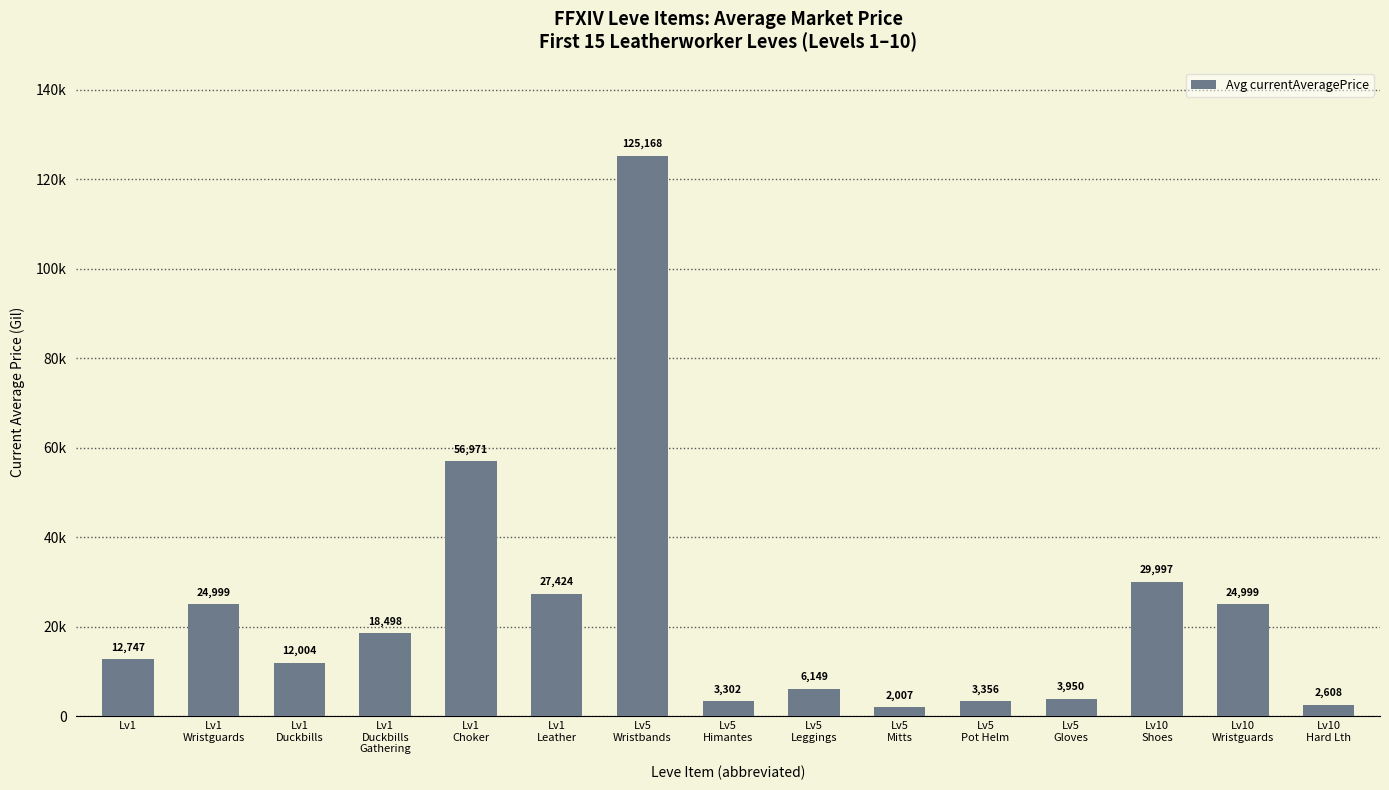

Are the bars horizontal?

No